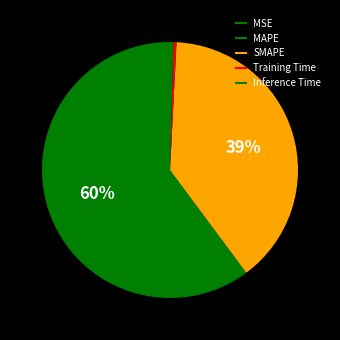

What is the change in value from MSE to Training Time?

+0.7